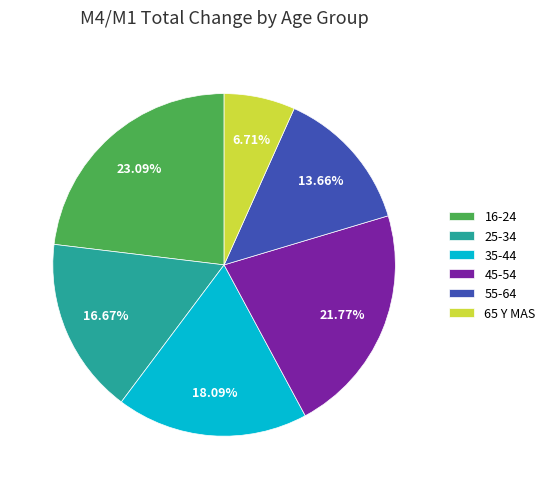

How much of the chart is everything except 45-54?

78.2%